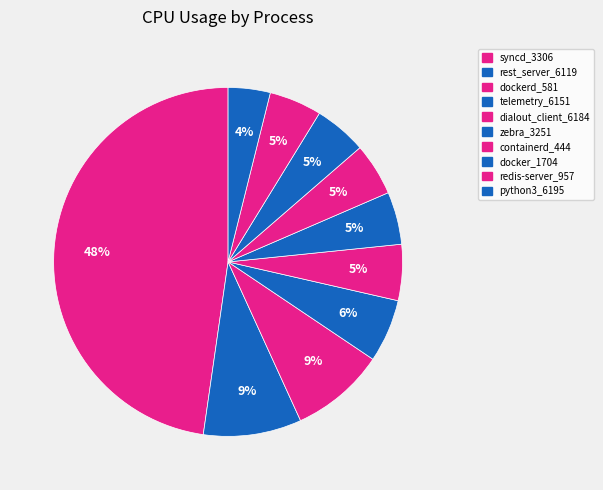

How many segments does this pie chart have?

10